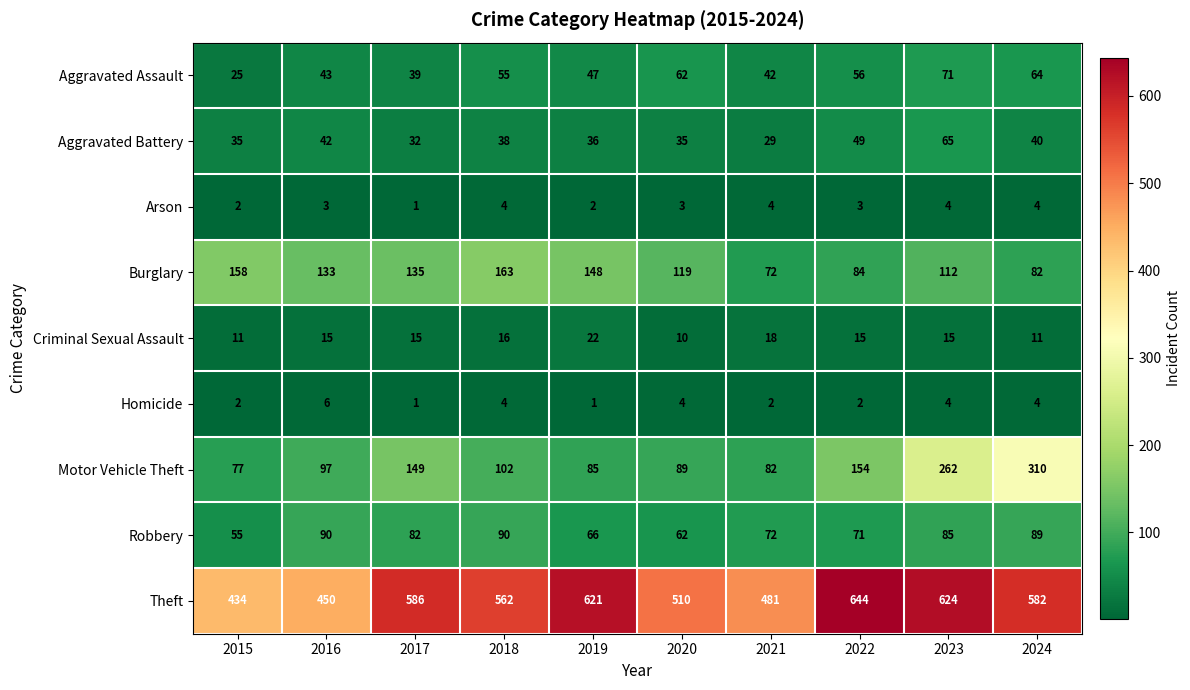

What is the spread (max minus min) of values at 2019?

620